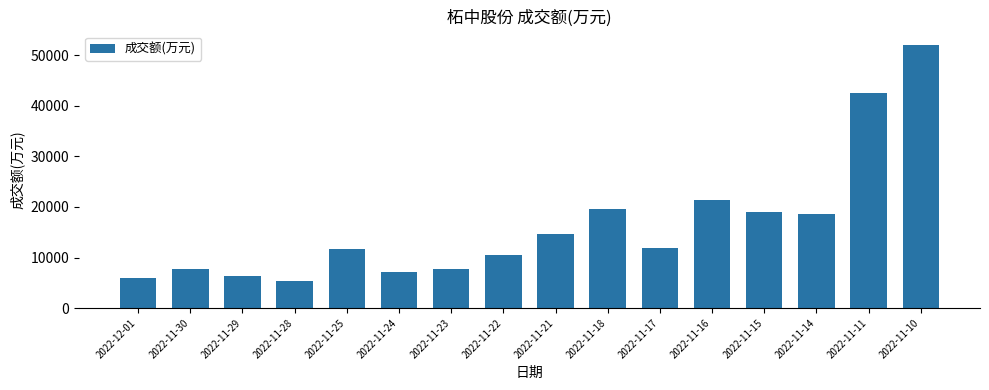

What is the value of the 1st bar from the left?

6005